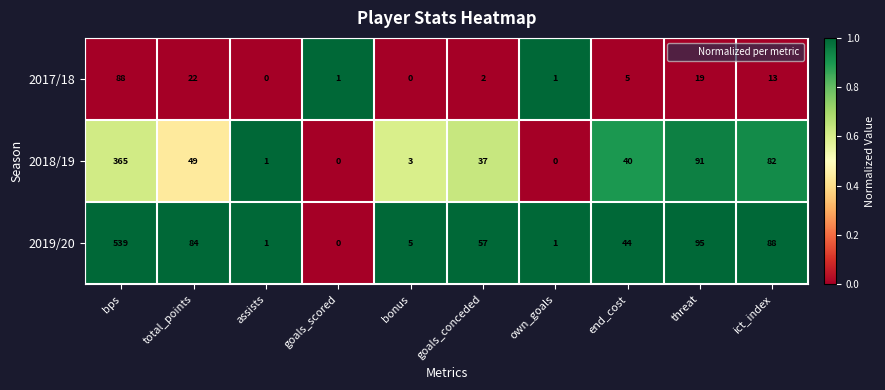

The value of 2017/18 at total_points is 10. True or false?

False